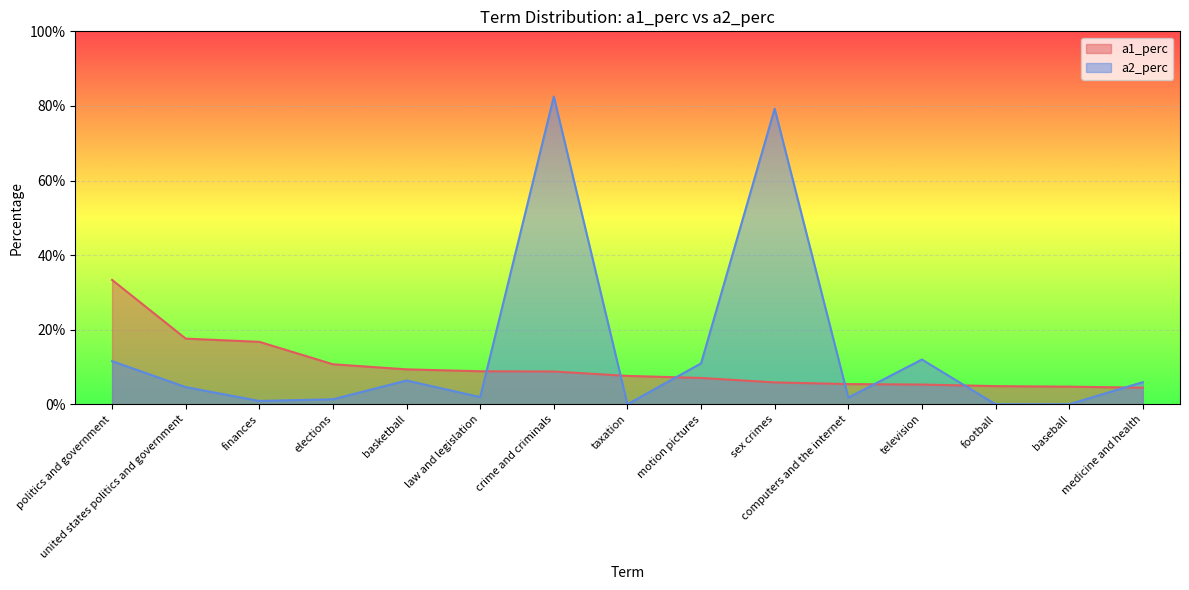

What position from the left is basketball?

5